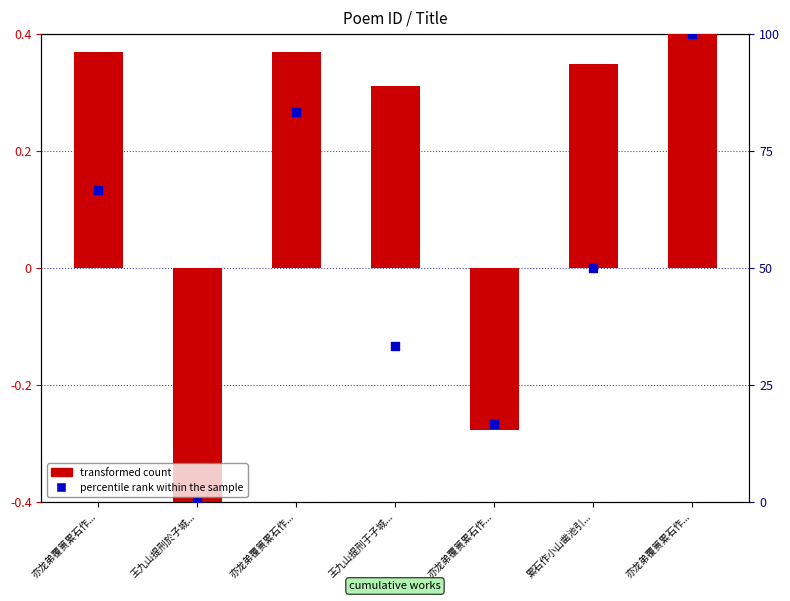

Which series reaches the maximum Y coordinate?

transformed count